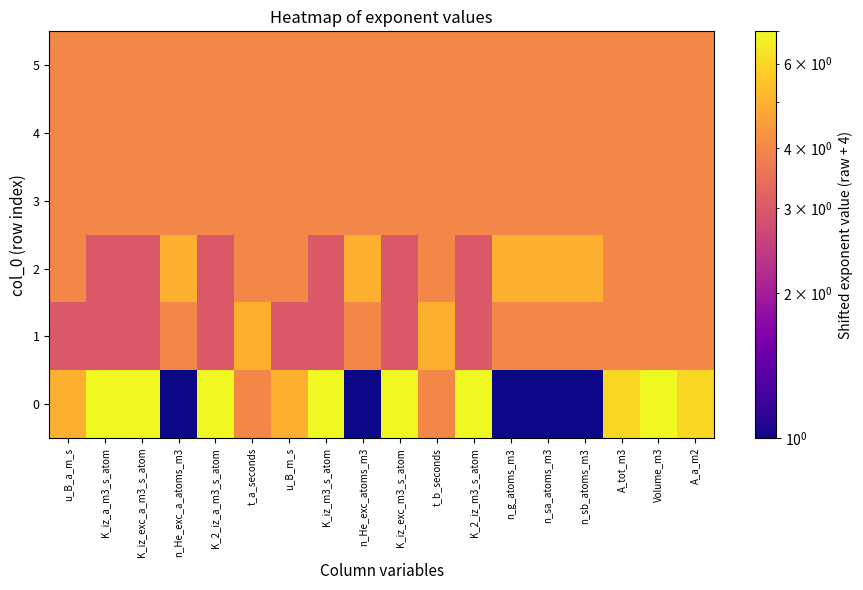

At which category is the sum across all series the highest?

Volume_m3